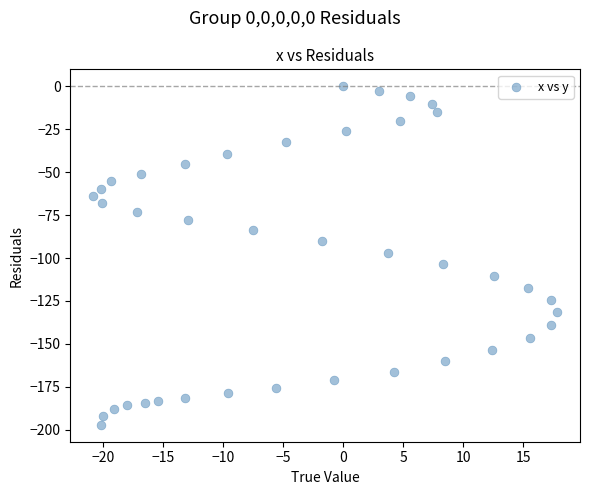

What is the range of X values (max minus min)?

38.6